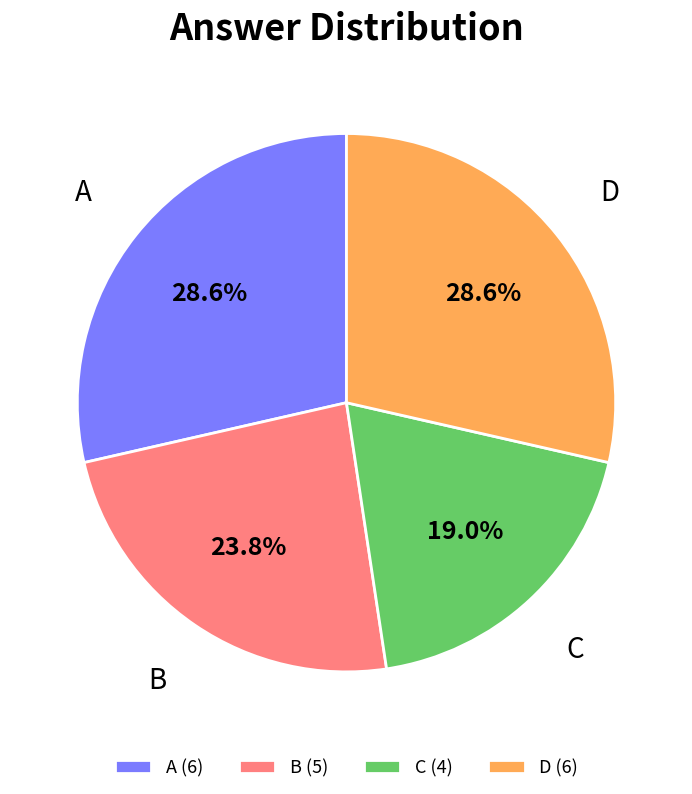

To the nearest percent, what is the combined percentage of C and A?

48%